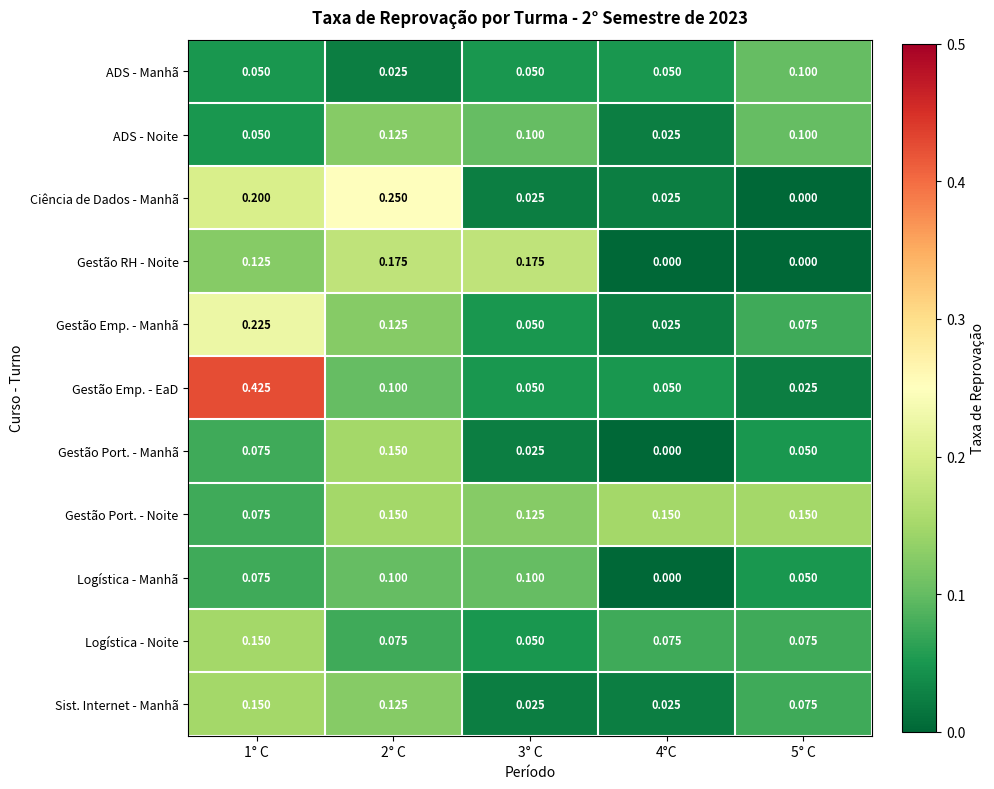

Between 4°C and 5° C, which series saw the biggest shift?

ADS - Noite